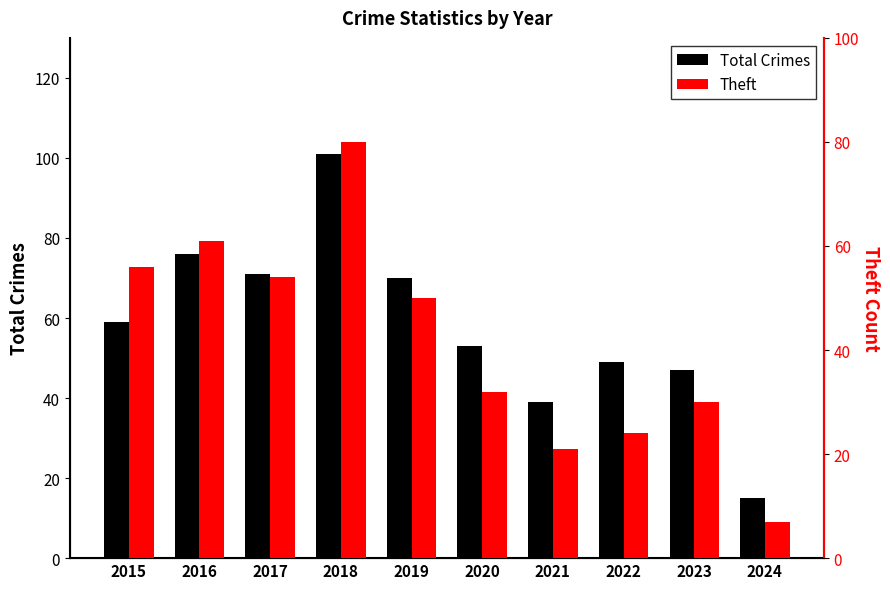

At which category is the sum across all series the highest?

2018